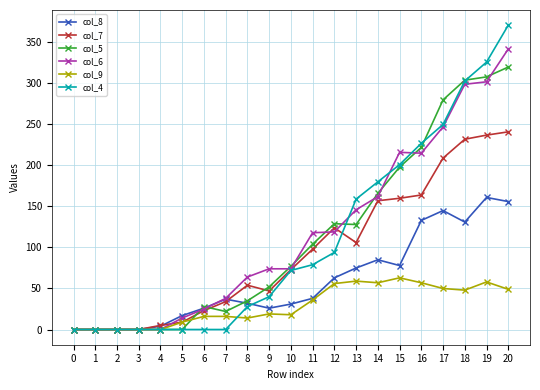

At which category is the sum across all series the highest?

20